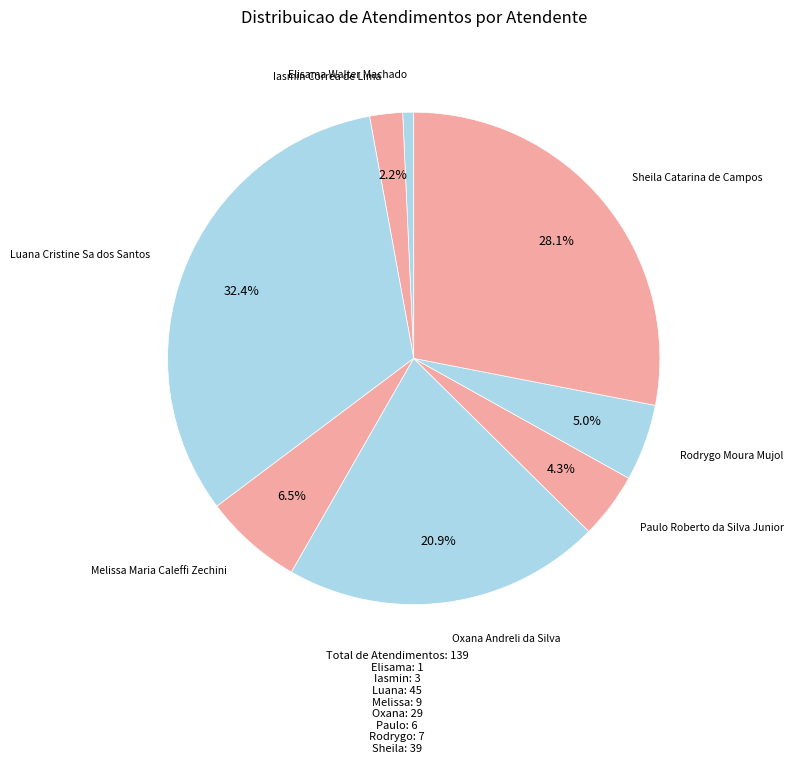

To the nearest percent, what is the difference between the Iasmin Correa de Lima and Oxana Andreli da Silva slice percentages?

19%